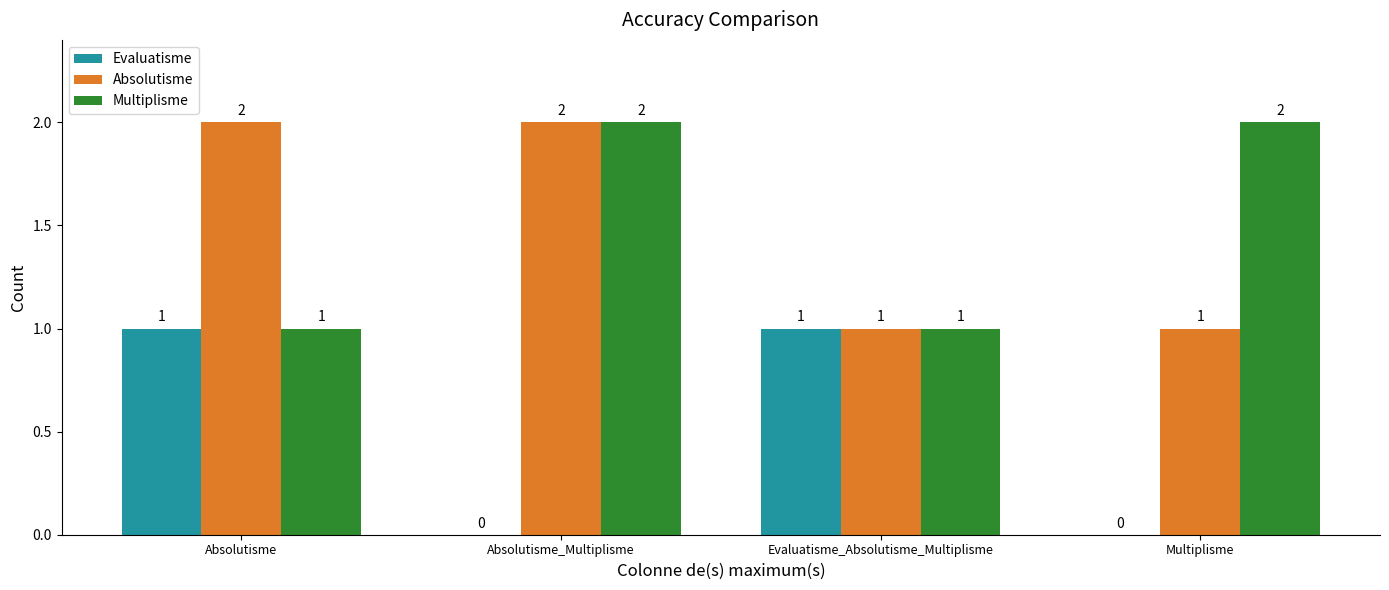

Is the value of Multiplisme at Absolutisme greater than the value of Evaluatisme at Absolutisme_Multiplisme?

Yes